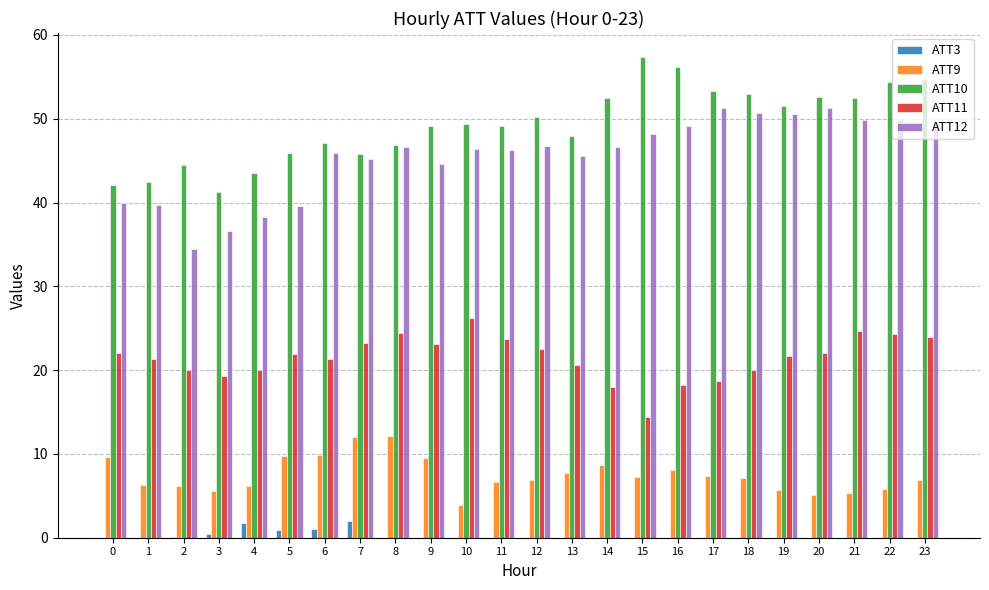

Is the value of ATT3 at 0 greater than the value of ATT12 at 0?

No